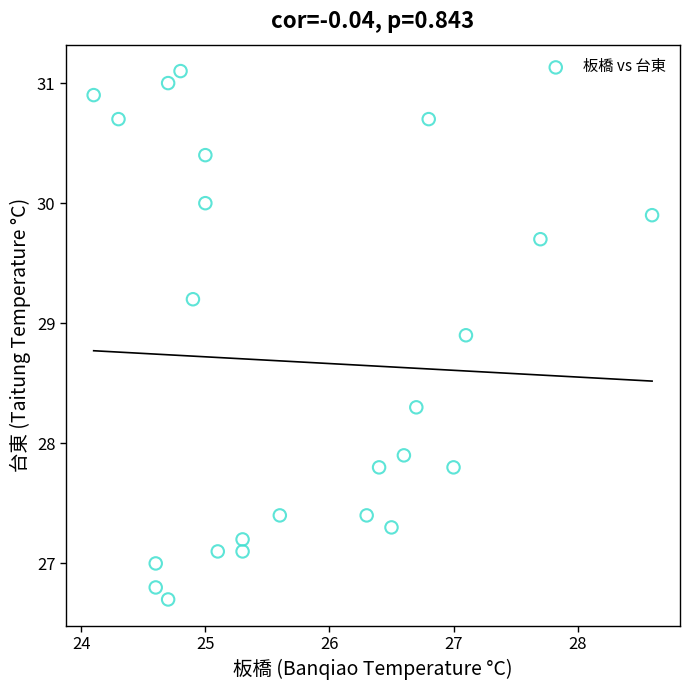

What is the range of X values (max minus min)?

4.5